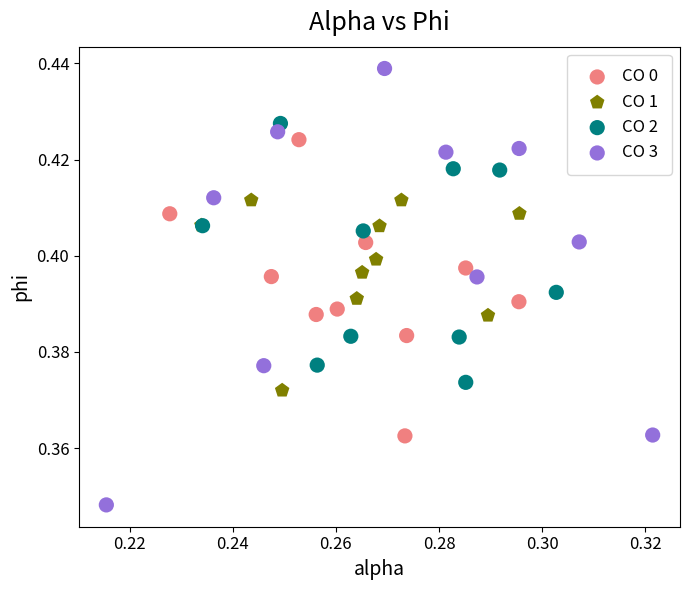

Which series contains the lowest Y value?

CO 3